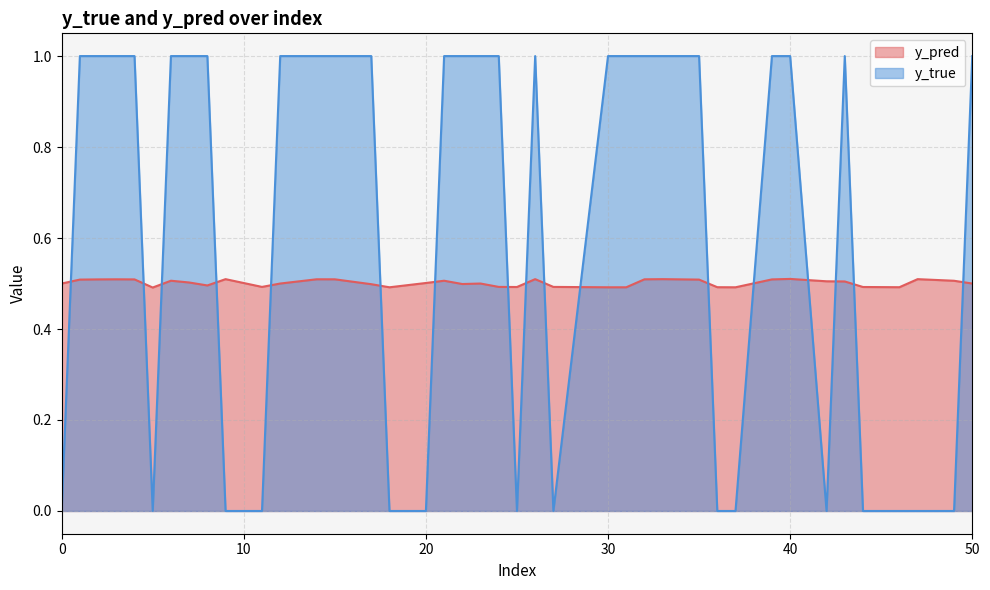

Which series ends up on top after the final intersection of y_pred and y_true?

y_true